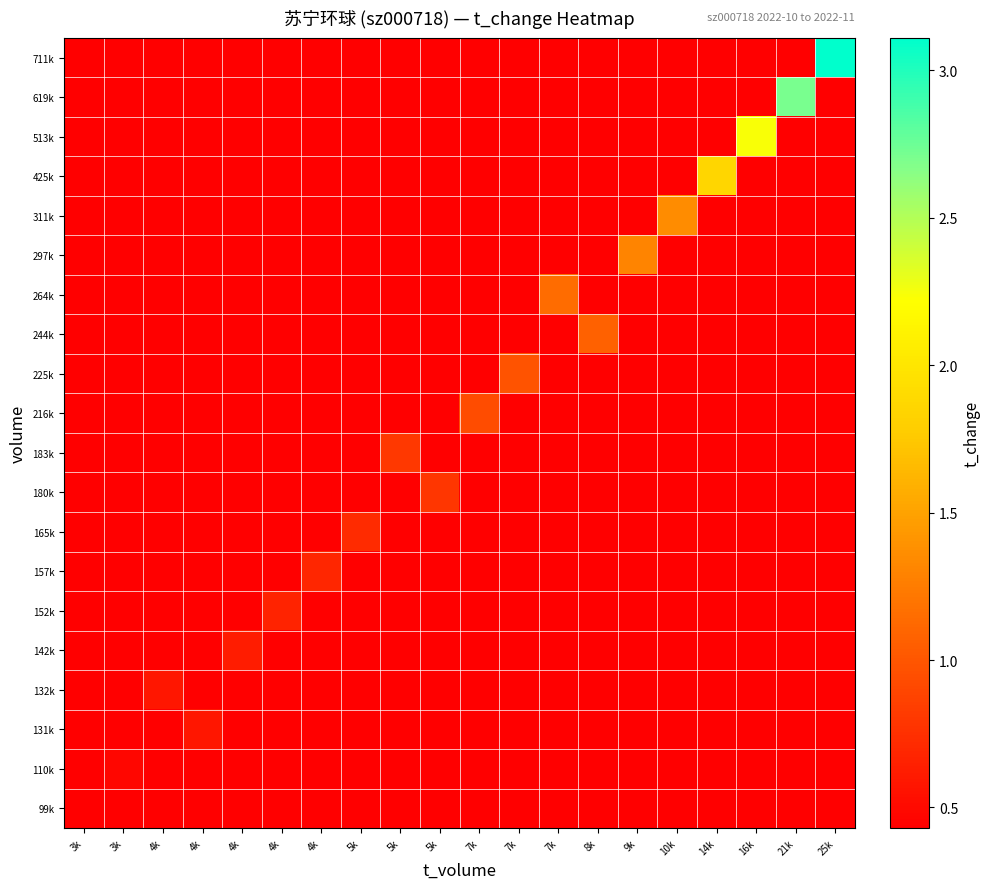

Which has a higher value, 25k or 21k?

25k